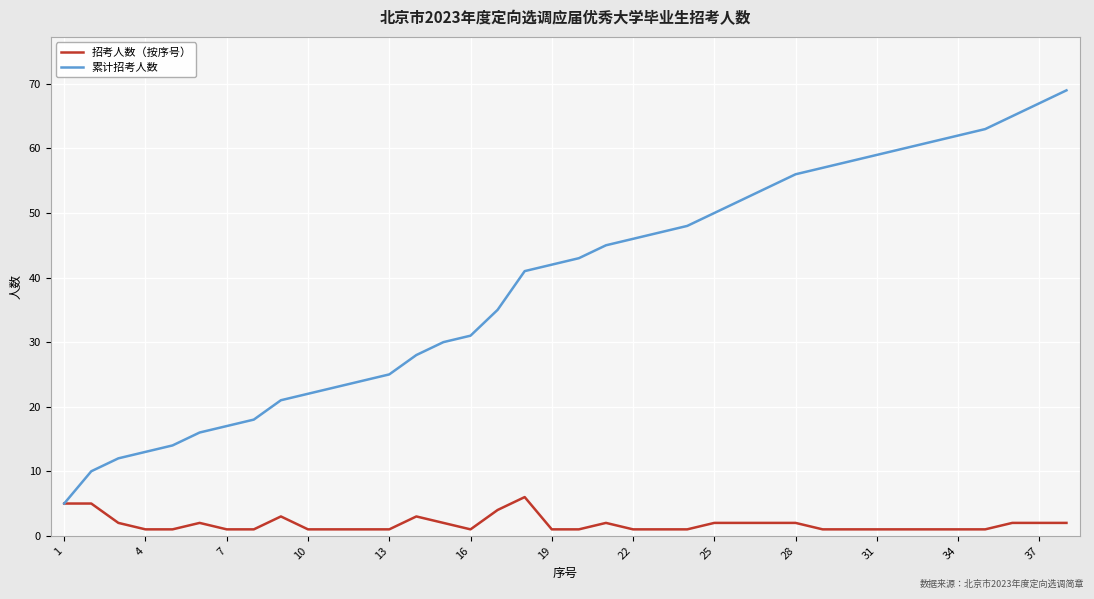

Which series has the largest total across all categories?

累计招考人数